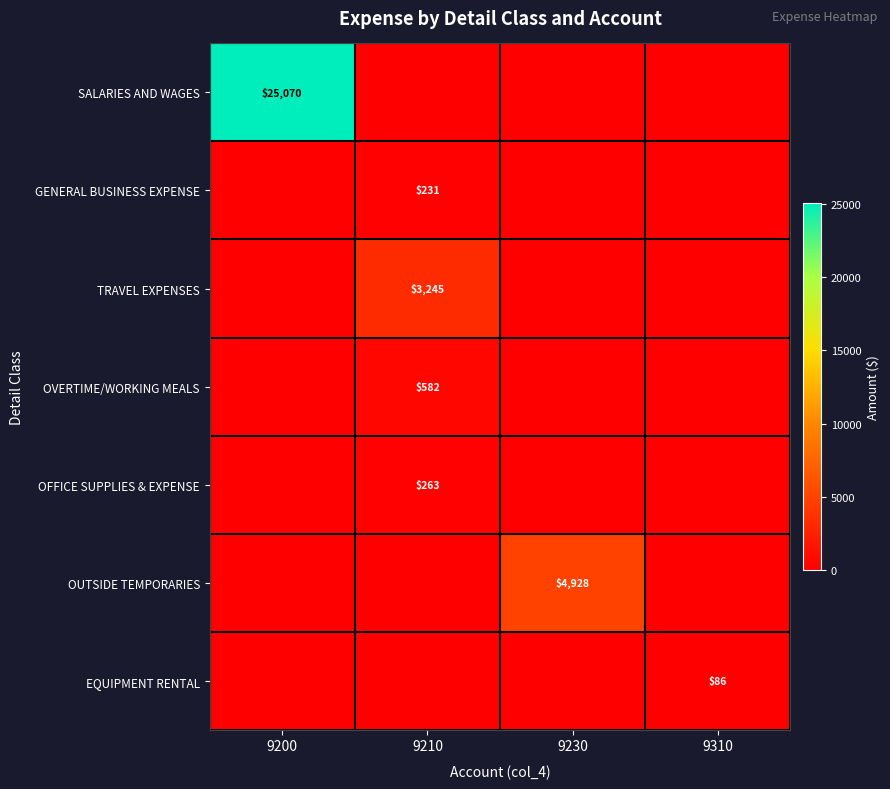

Which has a higher value, 9210 or 9200?

9200